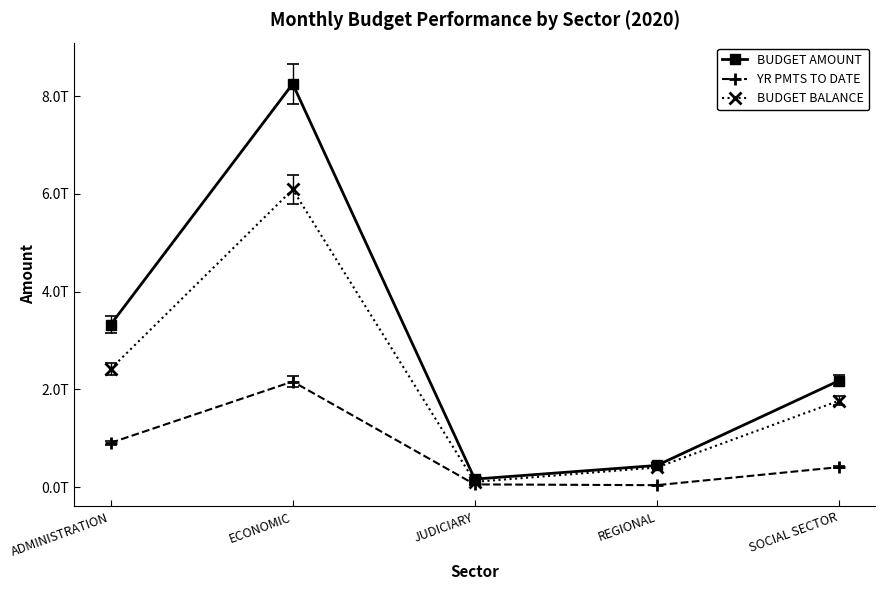

What are all the series names shown in the legend?

BUDGET AMOUNT, YR PMTS TO DATE, BUDGET BALANCE